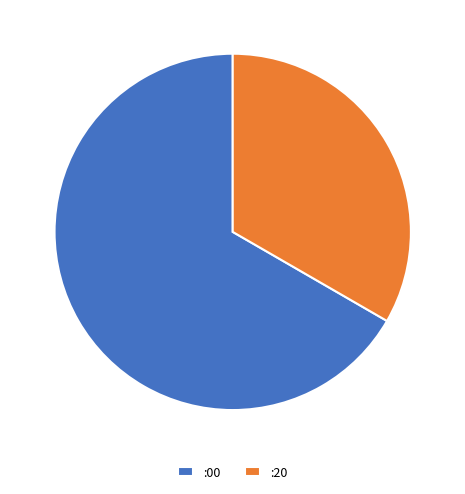

Rank the categories by value from highest to lowest.

:00, :20